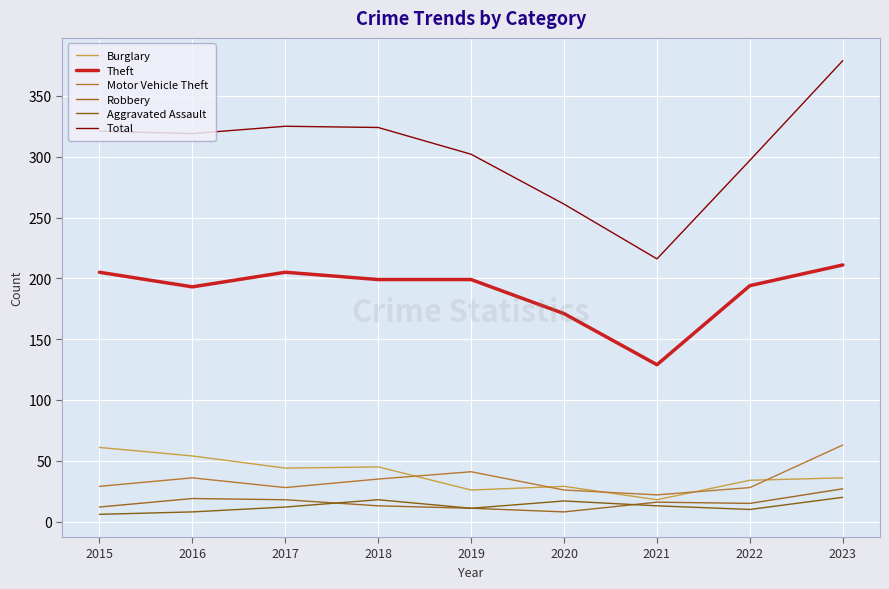

Reading right to left, extract all data points from this chart.

Burglary: 36	34	18	29	26	45	44	54	61
Theft: 211	194	129	171	199	199	205	193	205
Motor Vehicle Theft: 63	28	22	26	41	35	28	36	29
Robbery: 27	15	16	8	11	13	18	19	12
Aggravated Assault: 20	10	13	17	11	18	12	8	6
Total: 379	297	216	261	302	324	325	319	321